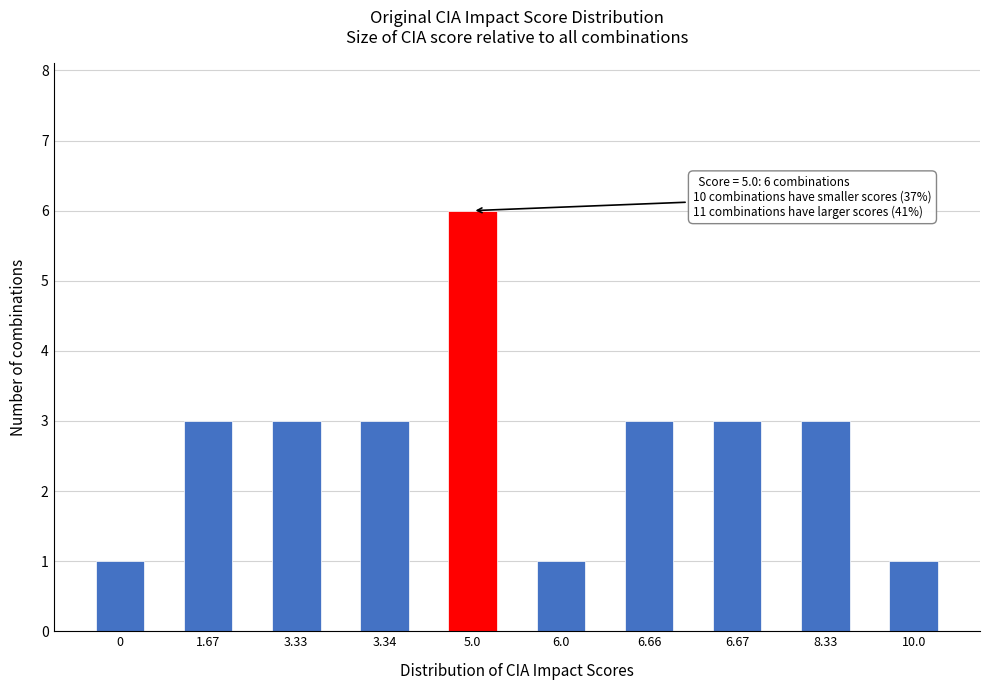

Reading right to left, extract all data points from this chart.

10.0=1	8.33=3	6.67=3	6.66=3	6.0=1	5.0=6	3.34=3	3.33=3	1.67=3	0=1